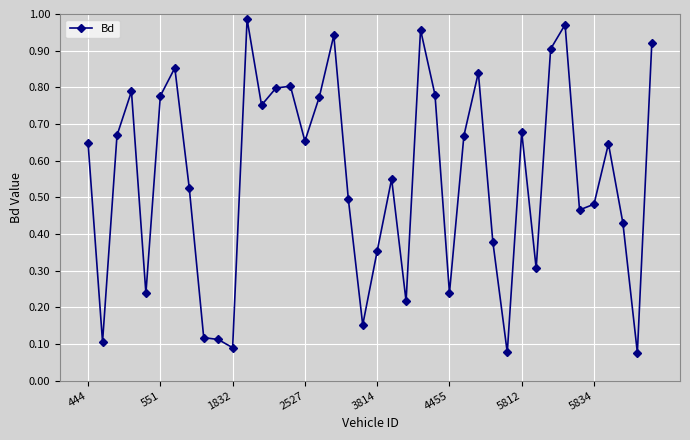

Does the chart have visible grid lines?

Yes